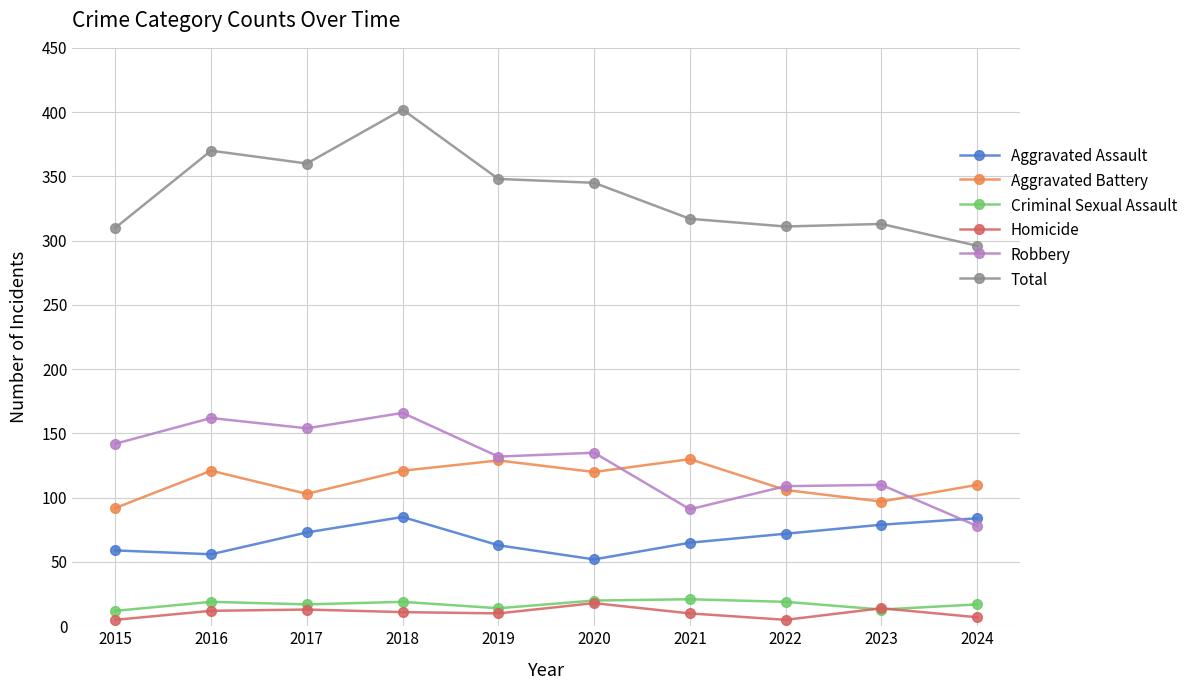

What is the total value across all series at 2016?

740